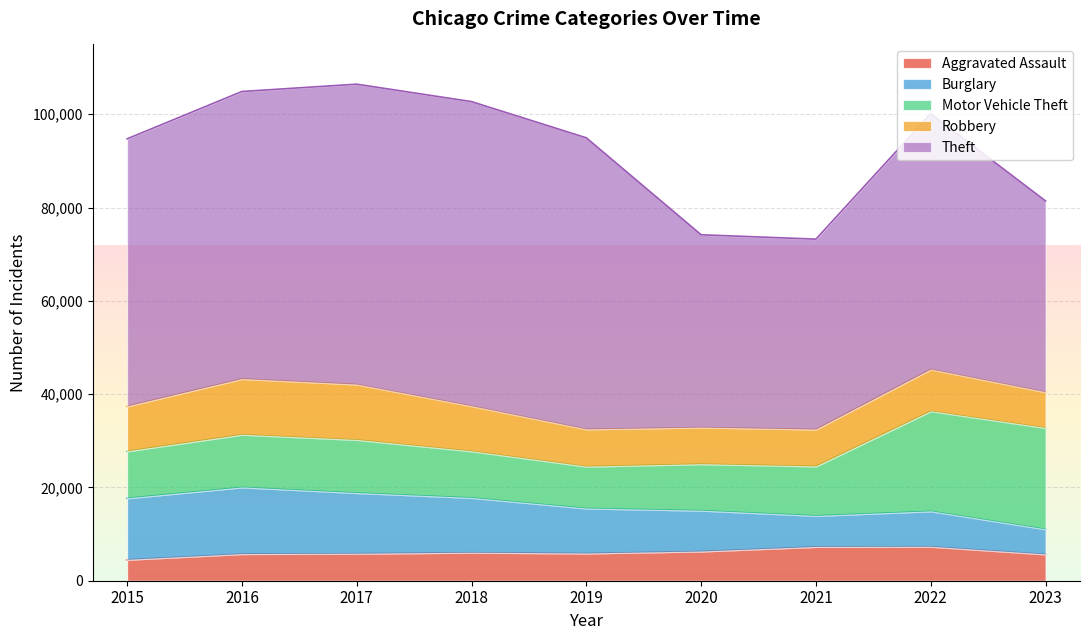

Is the value of Motor Vehicle Theft at 2018 greater than the value of Robbery at 2016?

No